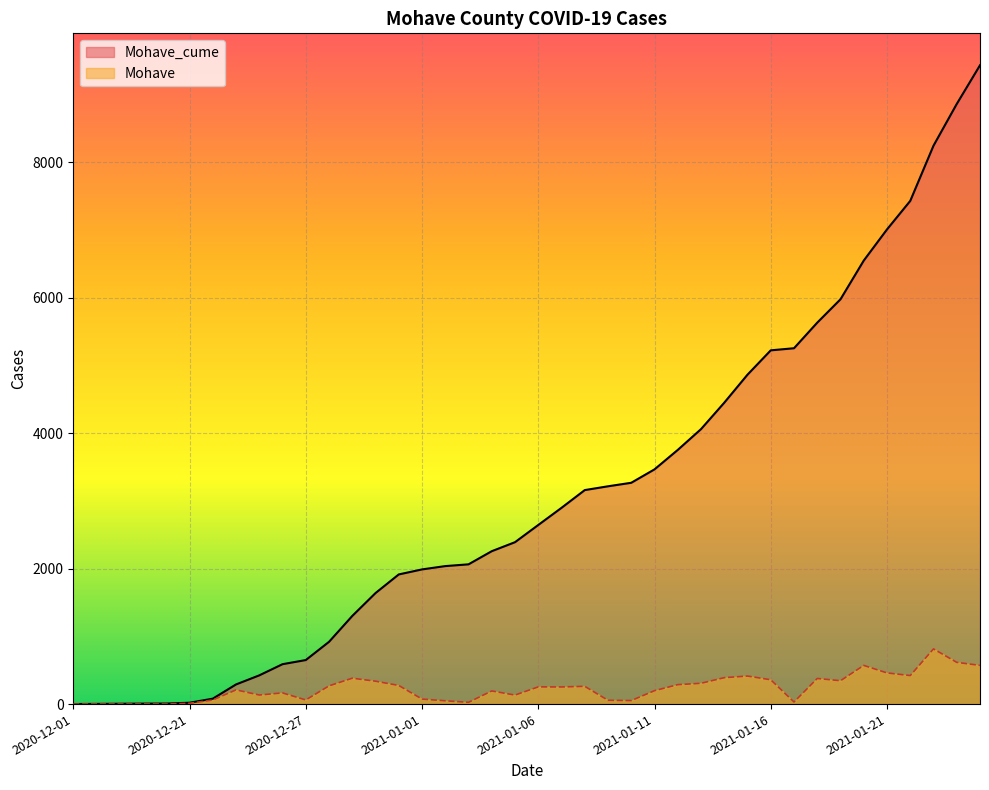

True or false: Mohave_cume has more than 0 points higher than both neighbors.

False